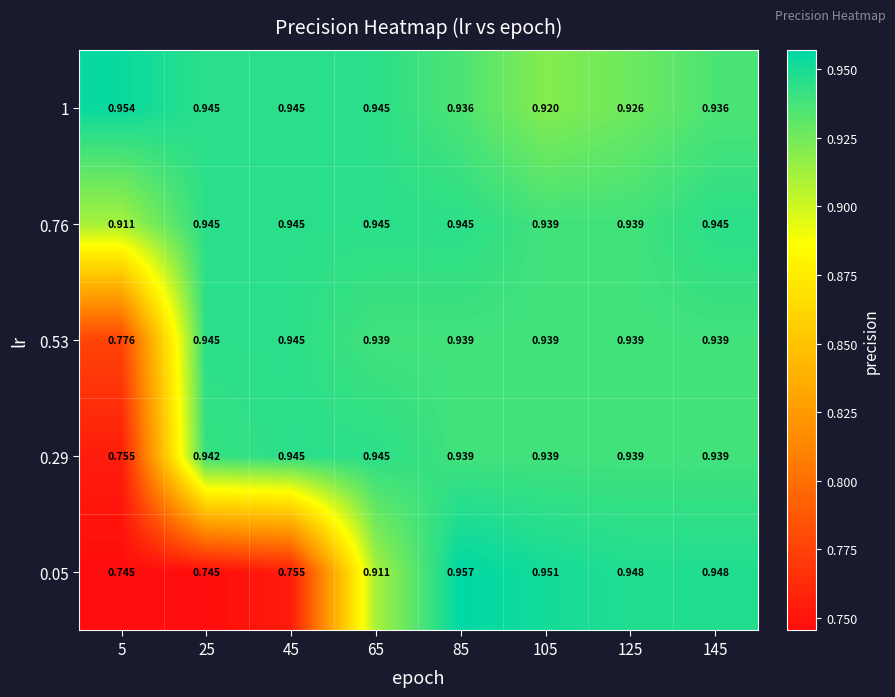

Is the value of 0.53 at 105 greater than the value of 0.05 at 125?

No